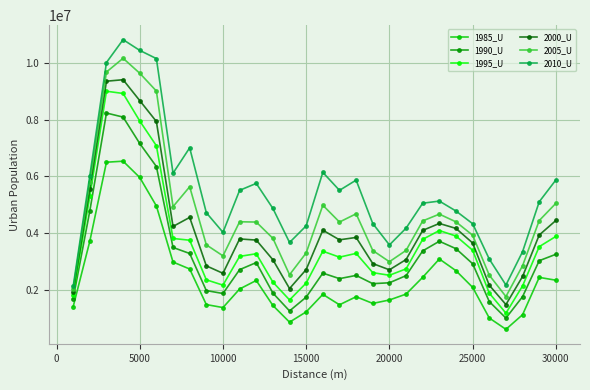

Which series has the largest total across all categories?

2010_U